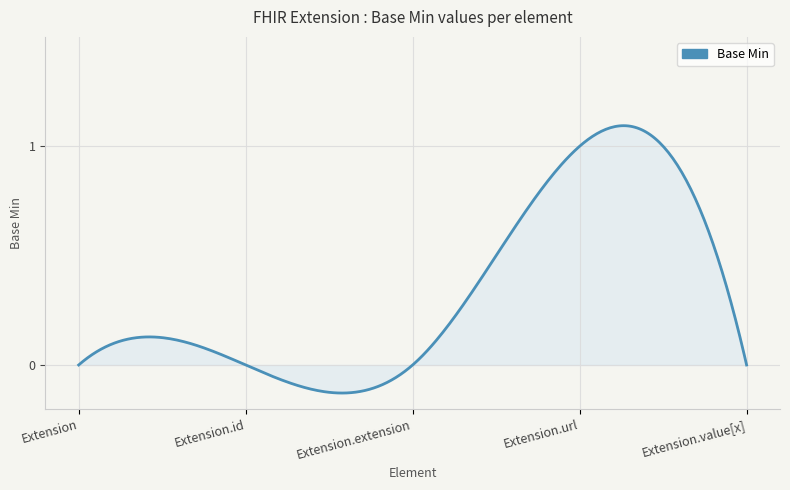

Reading right to left, transcribe all the data shown in this chart.

0	1	0	0	0